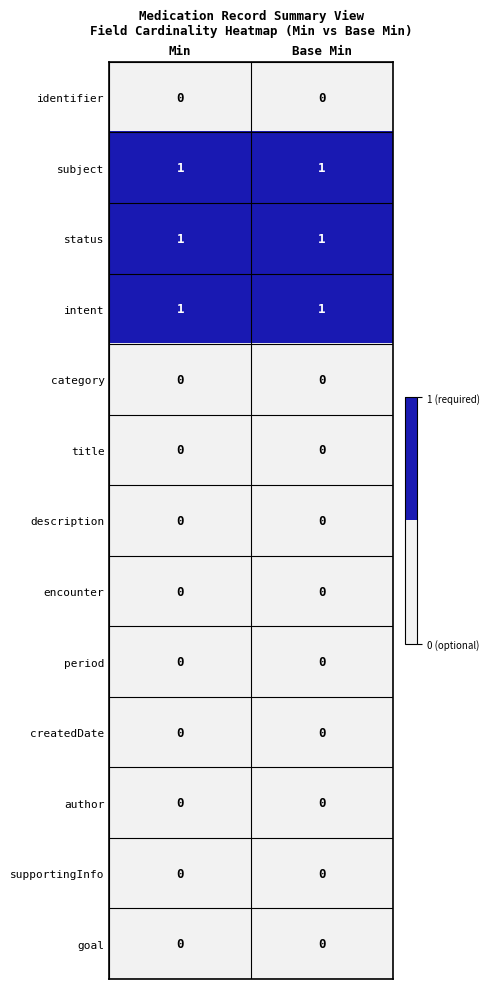

What is the total value across all series at Base Min?

3